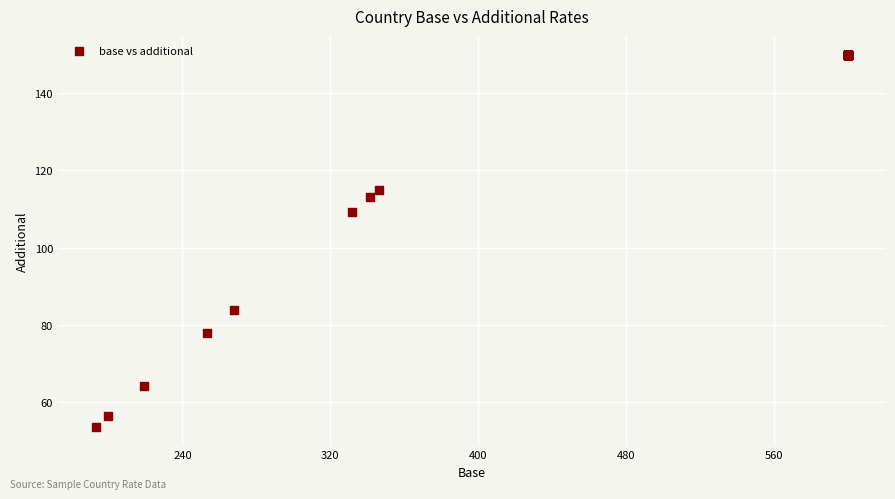

What Y value in the scatter plot is closest to 101?

109.2